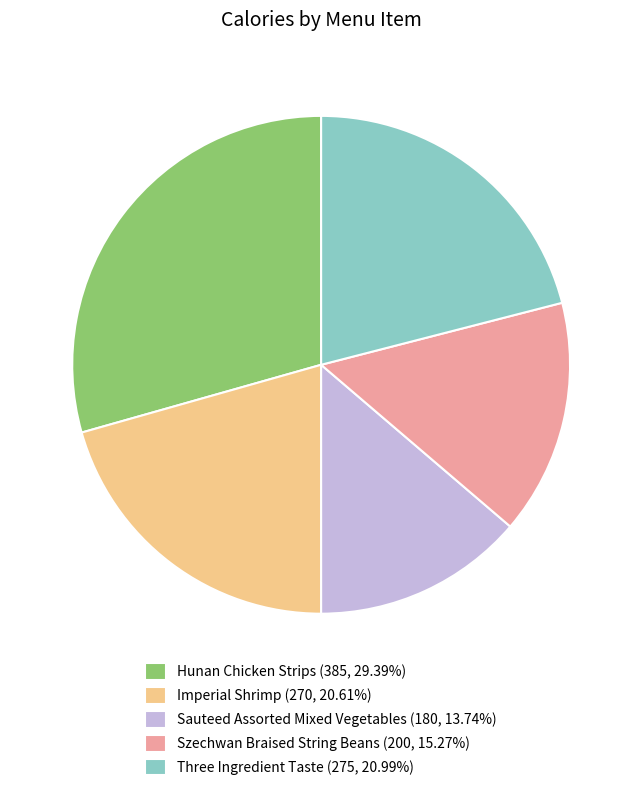

Is Sauteed Assorted Mixed Vegetables the majority of the pie?

No